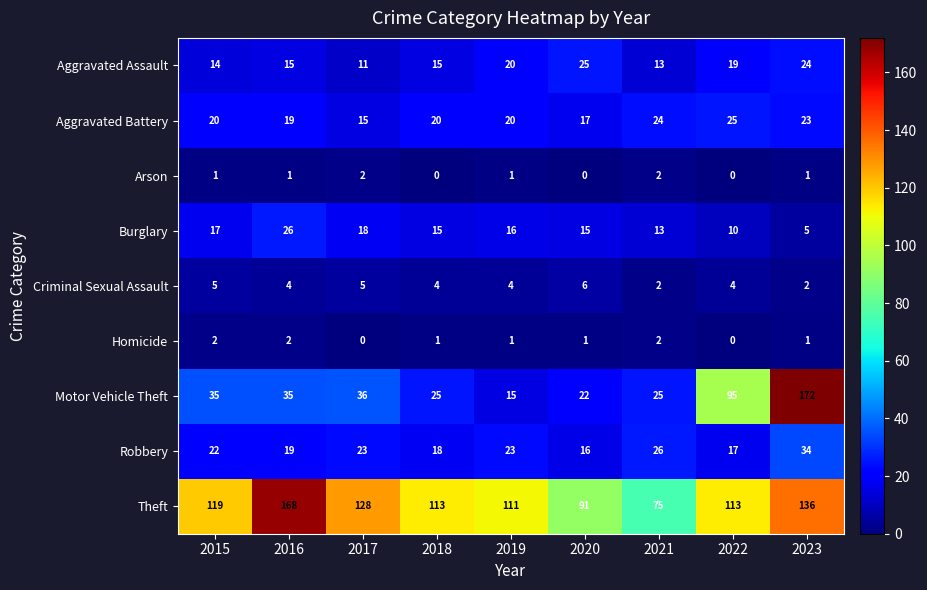

Which series has the largest total across all categories?

Theft